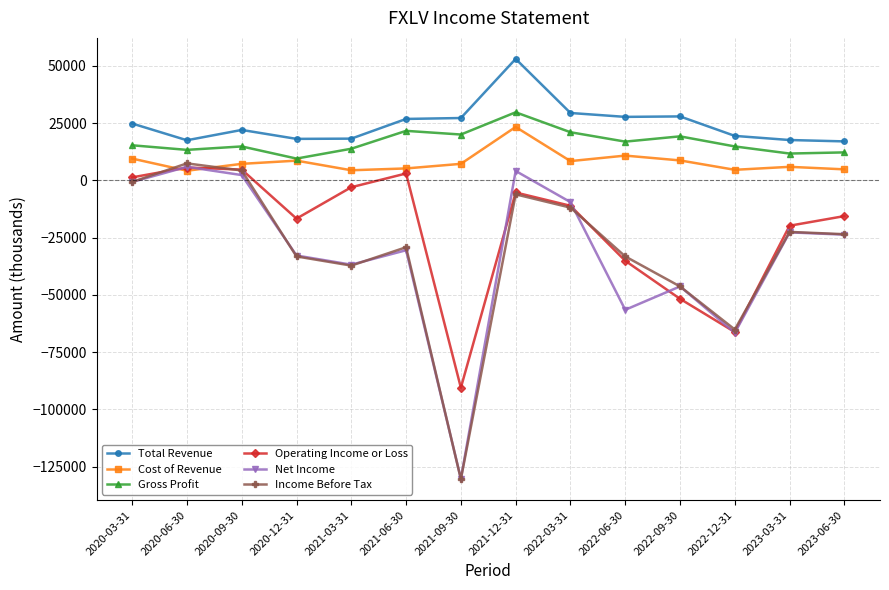

What is the lowest value of the Operating Income or Loss series?

-90500